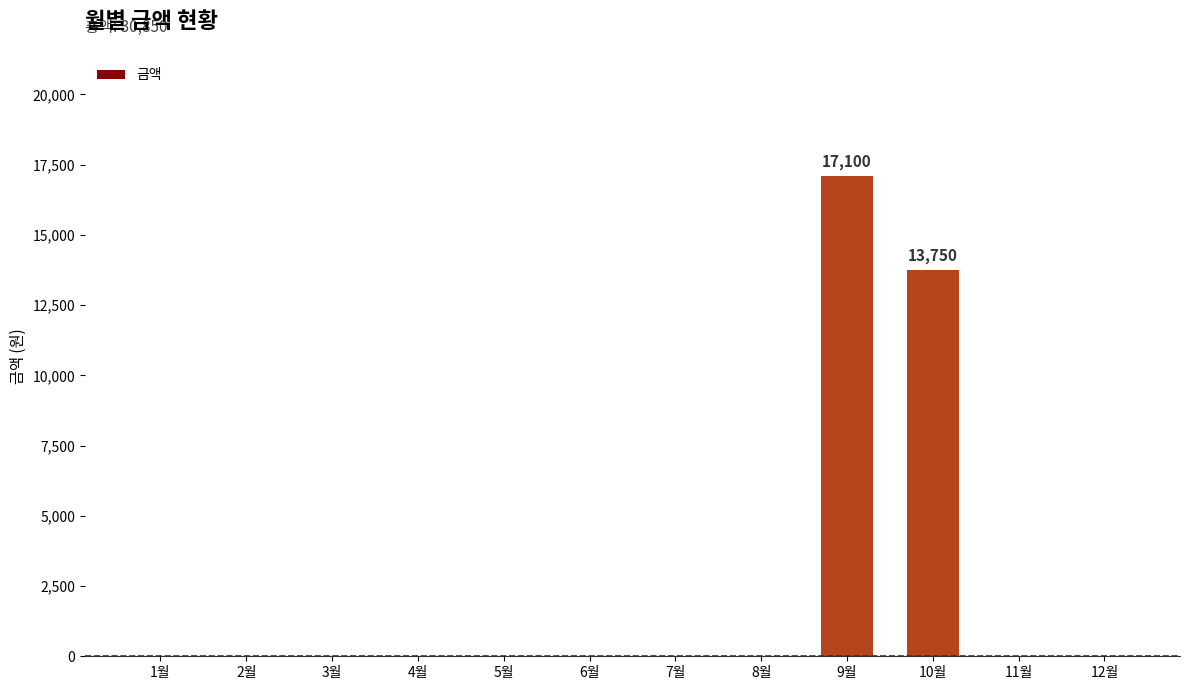

What is the sum of all values?

30850